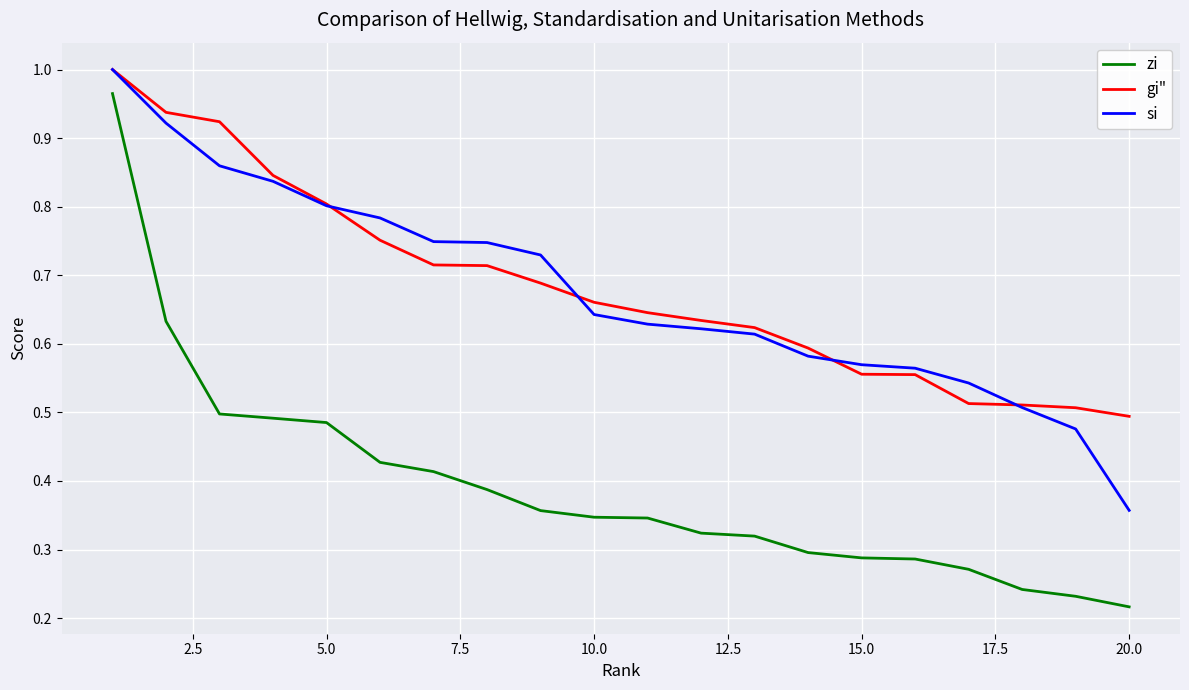

Which series has the largest range (max minus min)?

zi